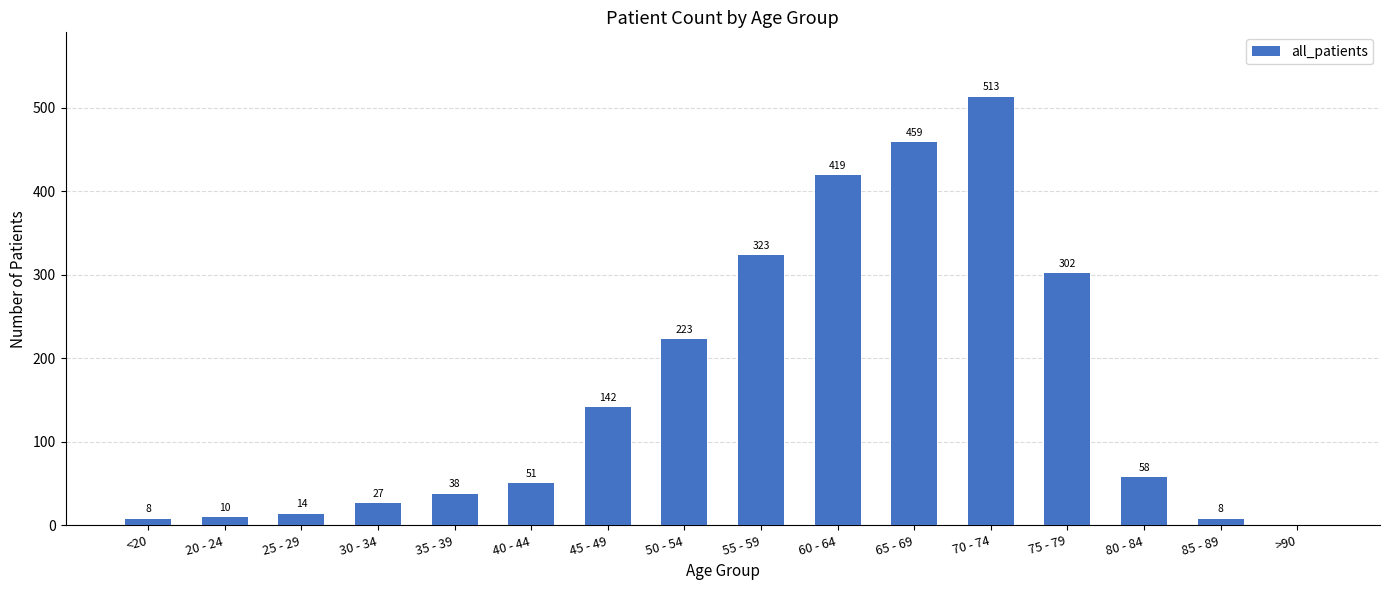

Reading left to right, list all the values displayed in this chart.

8	10	14	27	38	51	142	223	323	419	459	513	302	58	8	0